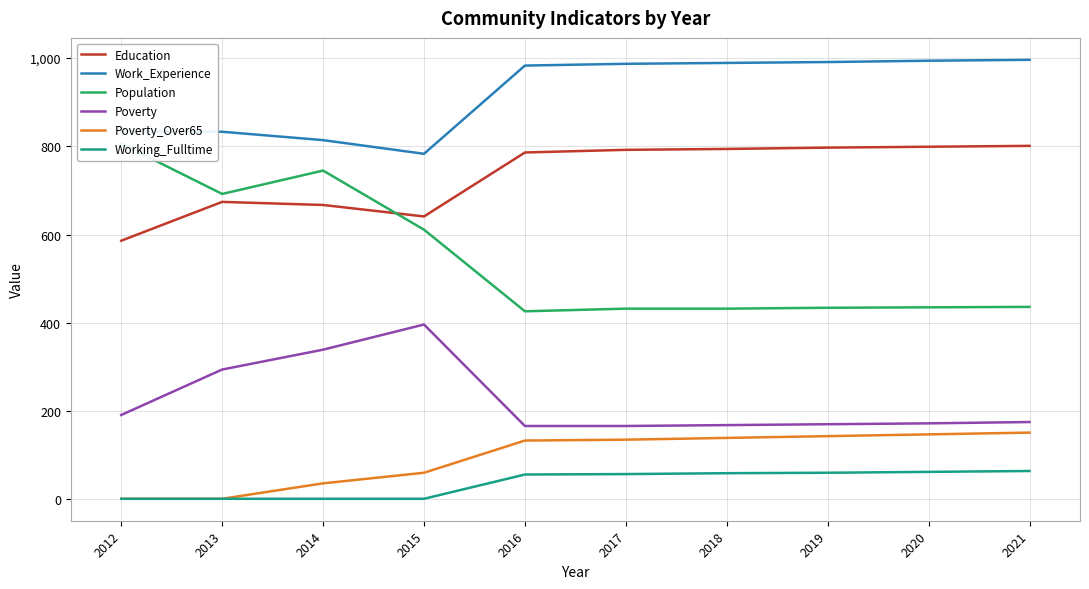

Which has a higher value, 2018 or 2020?

2020